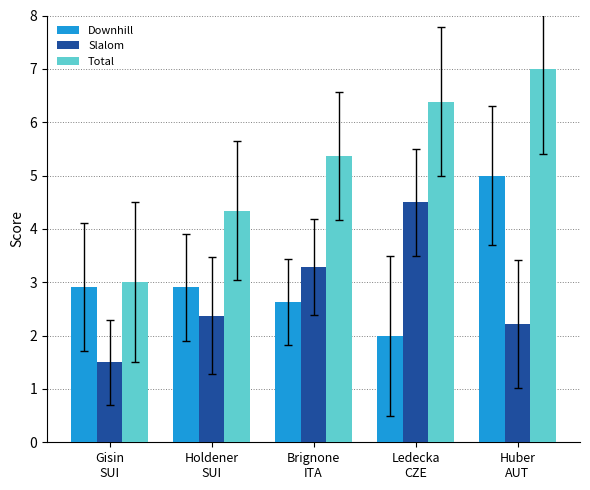

How many data points in Total are above 5?

3